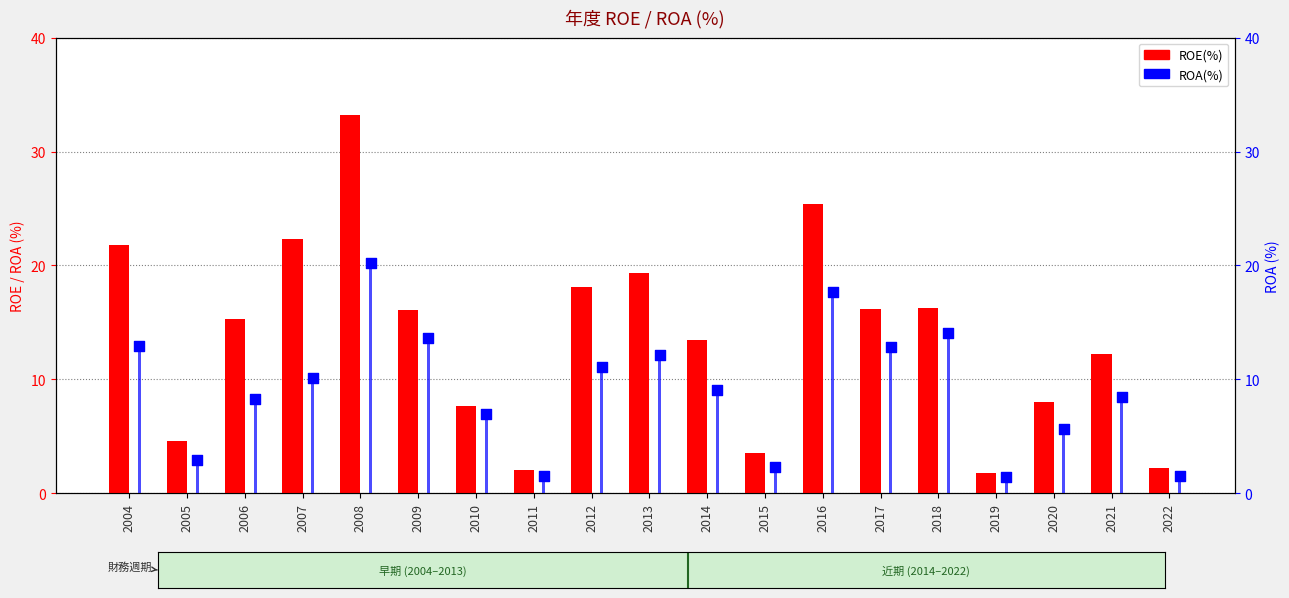

Which series has the largest total across all categories?

ROE(%)